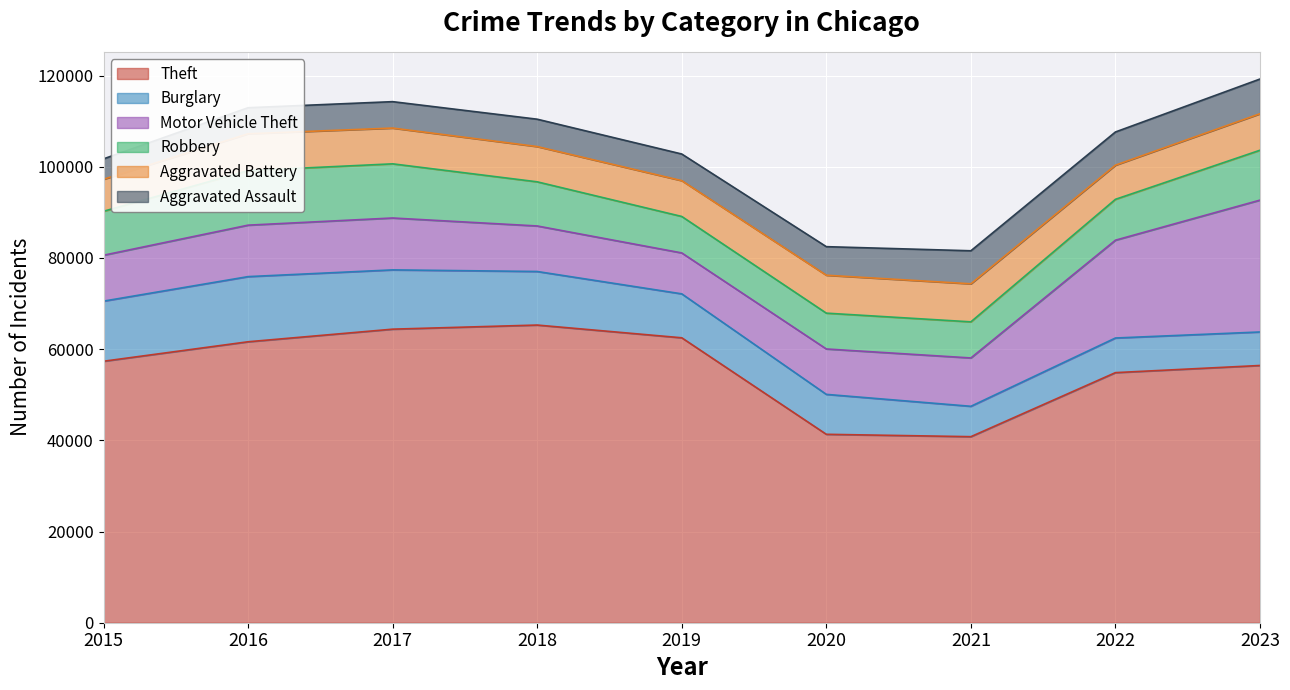

What is the difference between the second highest and minimum values in the Aggravated Battery series?

1300